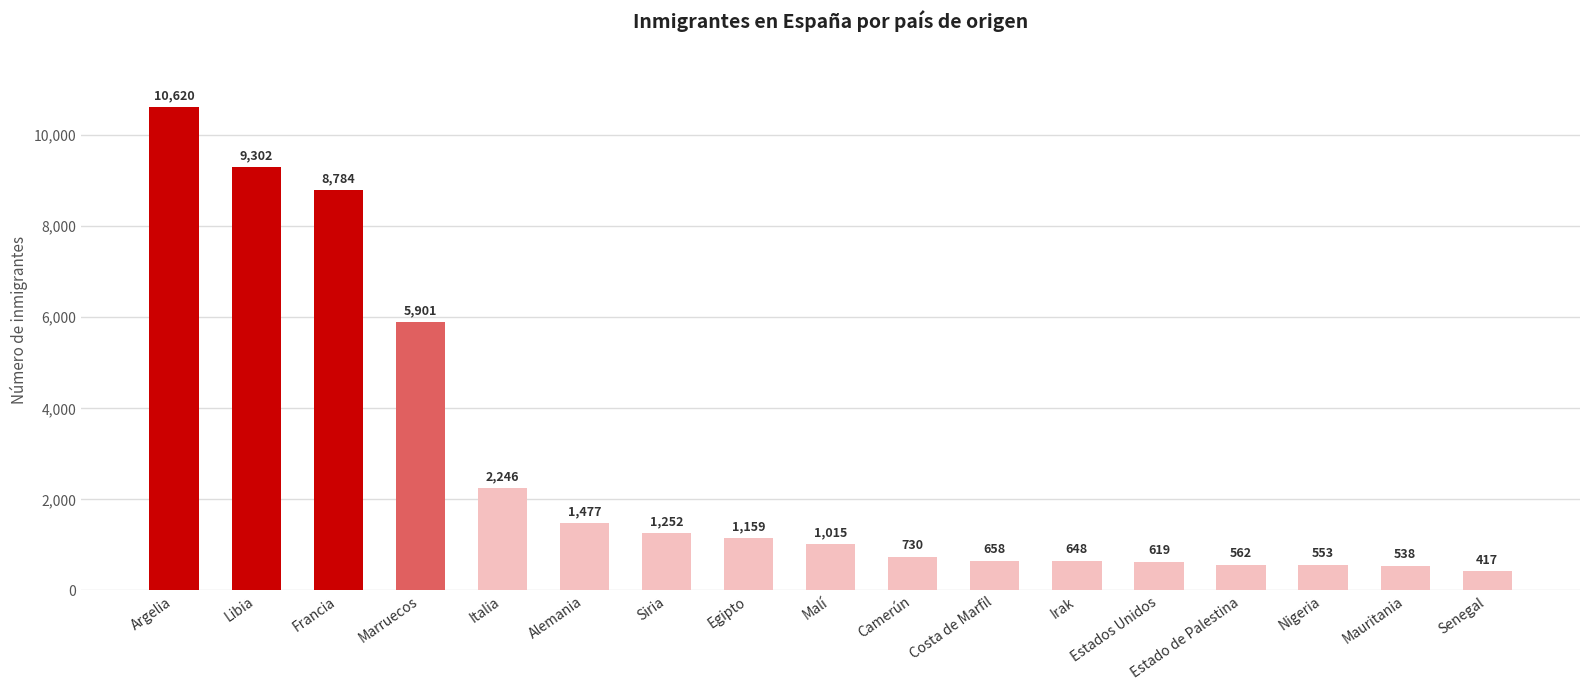

What is the difference between the maximum and second lowest values?

10082